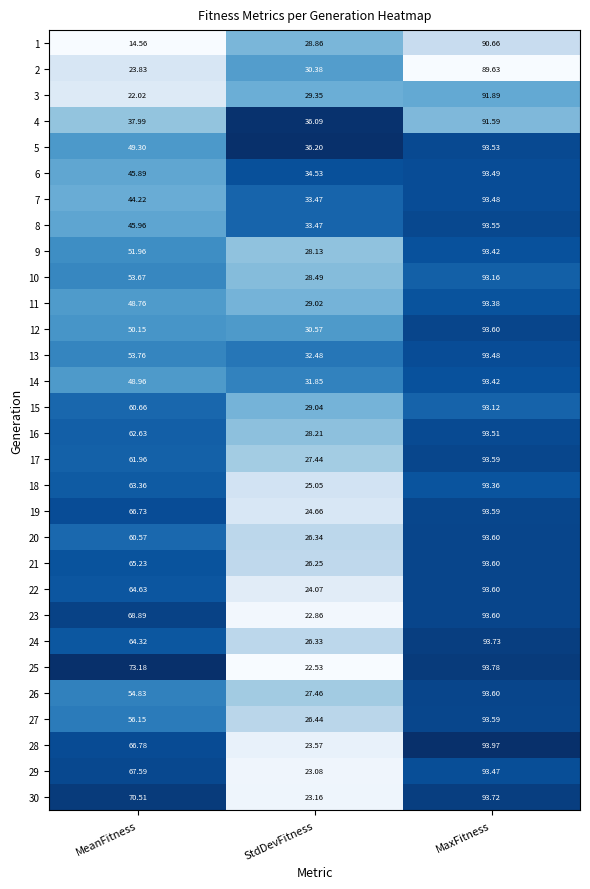

Is the value of 7 at StdDevFitness greater than the value of 17 at MeanFitness?

No